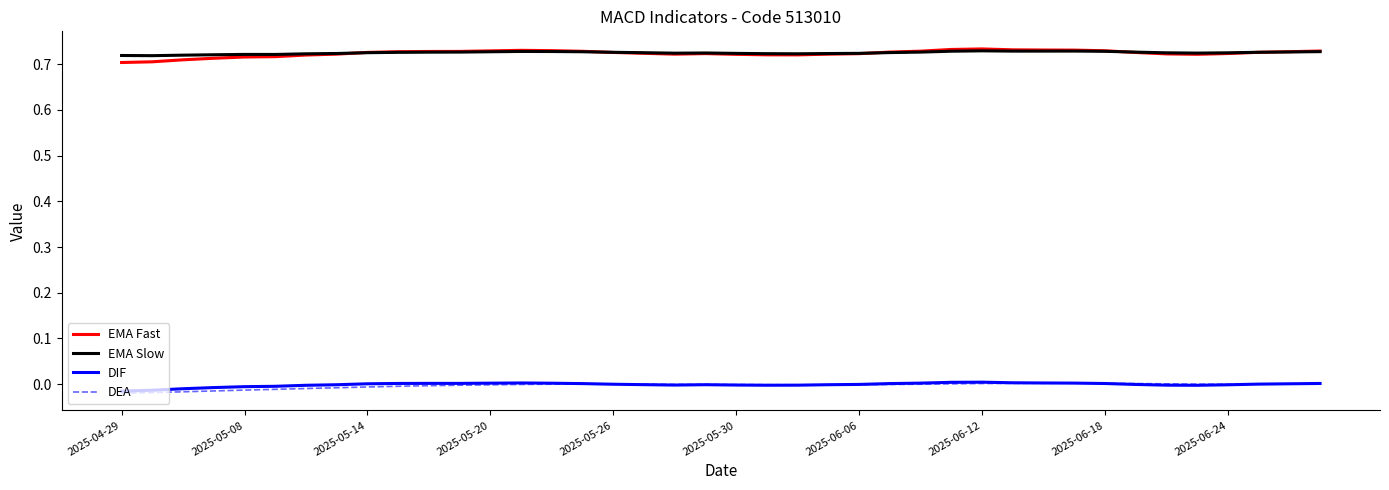

How many interior local peaks does the DEA series have?

2